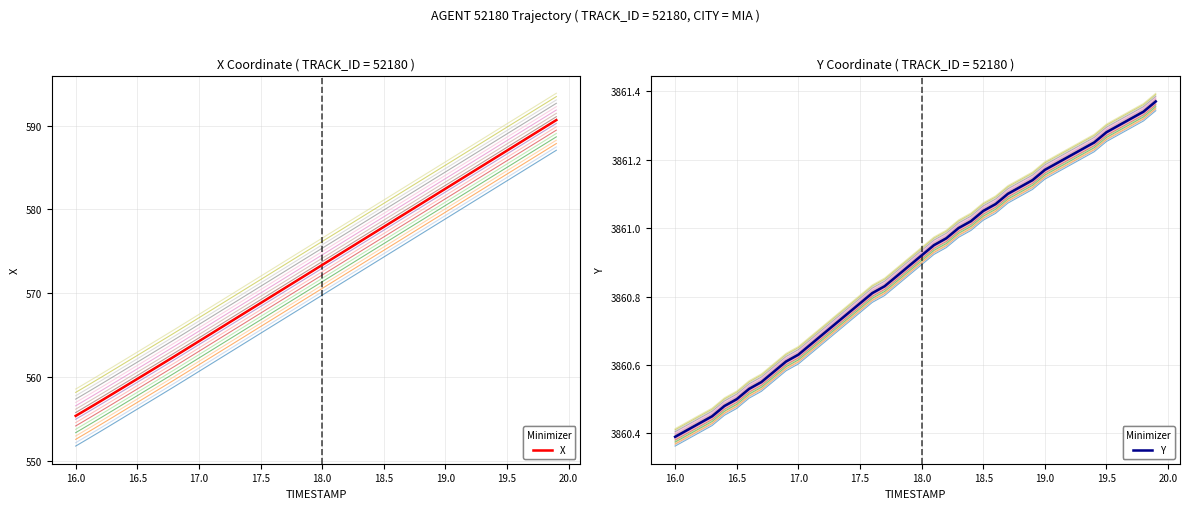

True or false: X has a value of 267.0 at 28.

False